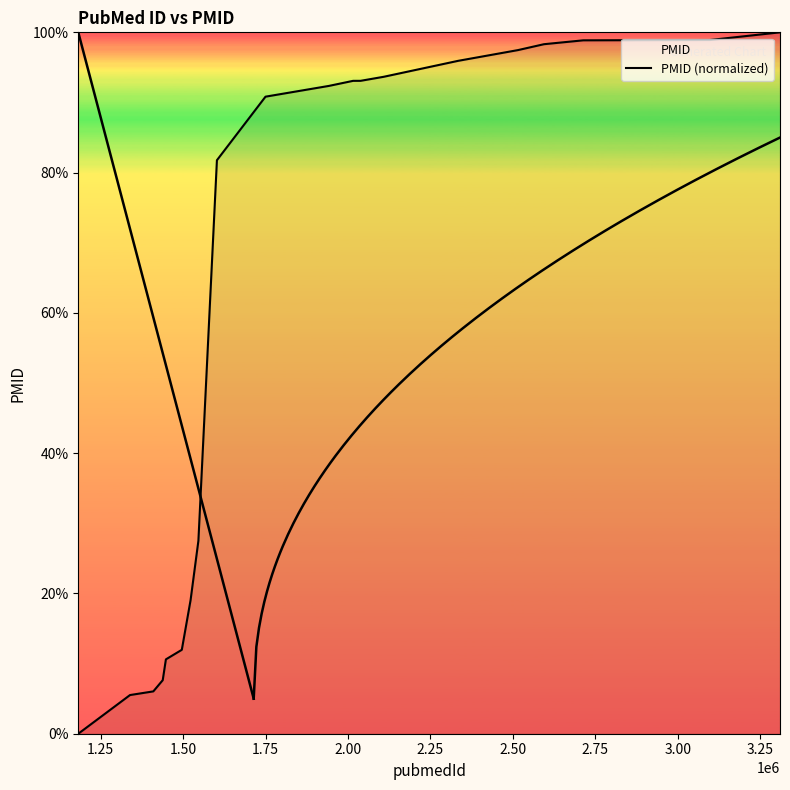

How many categories are shown in the chart?

20